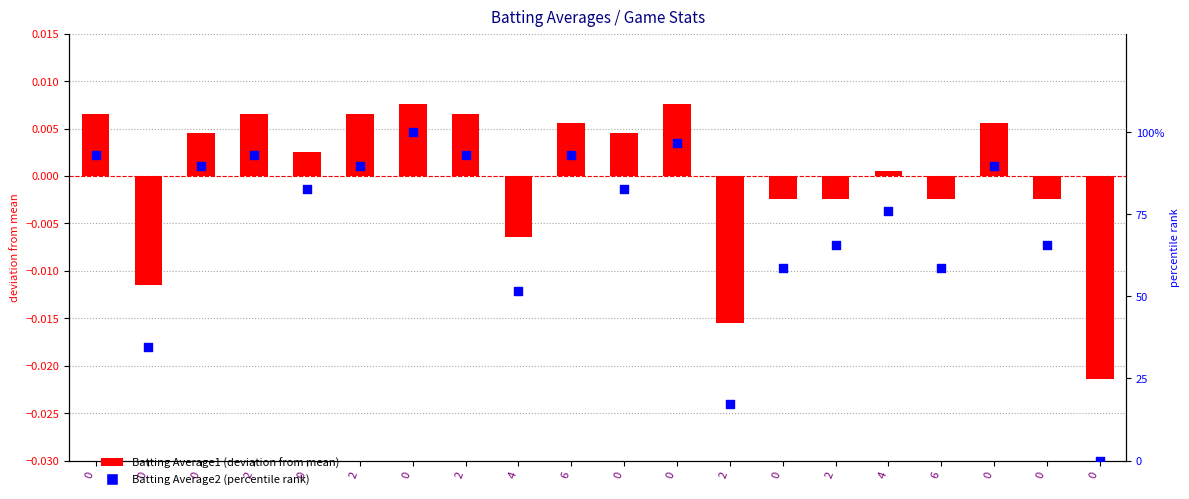

Which series reaches the minimum Y coordinate?

Batting Average1